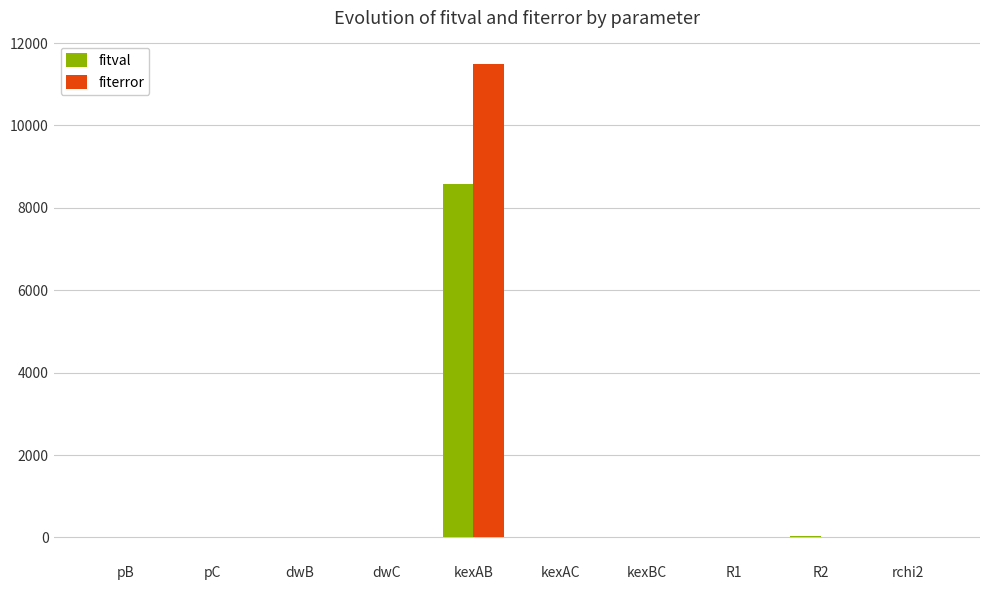

Which series changed the most between pC and kexAB?

fiterror